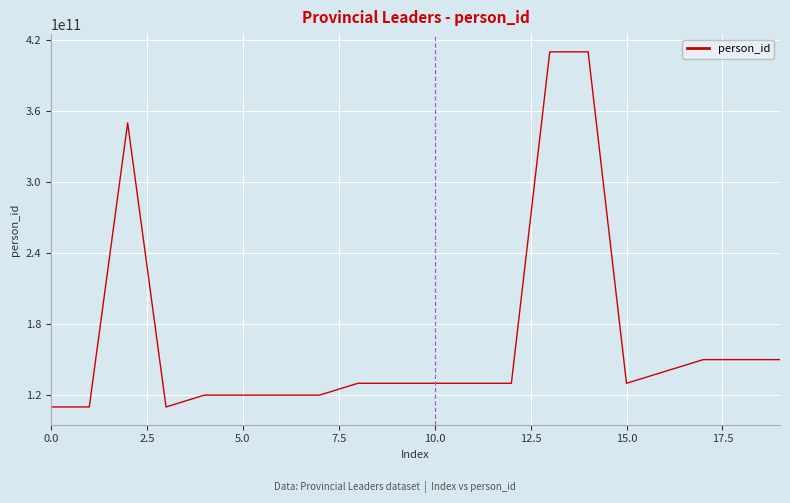

What is the difference between the maximum and minimum values?

300000000004